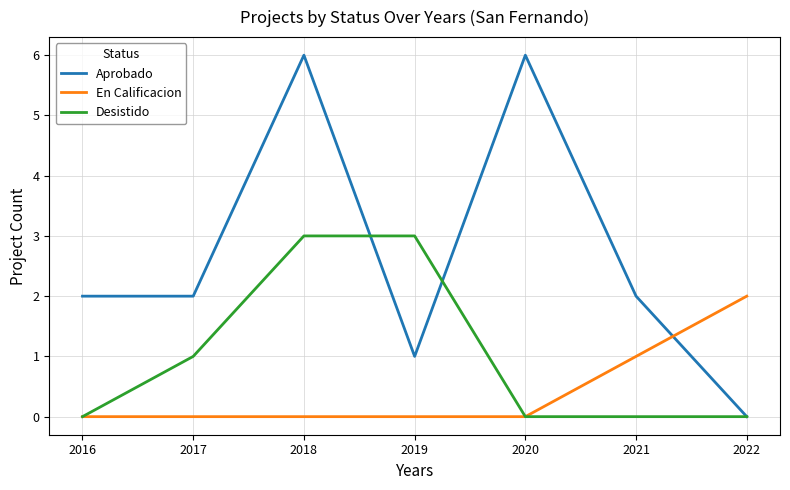

The value of Desistido at 2017 is 1. True or false?

True